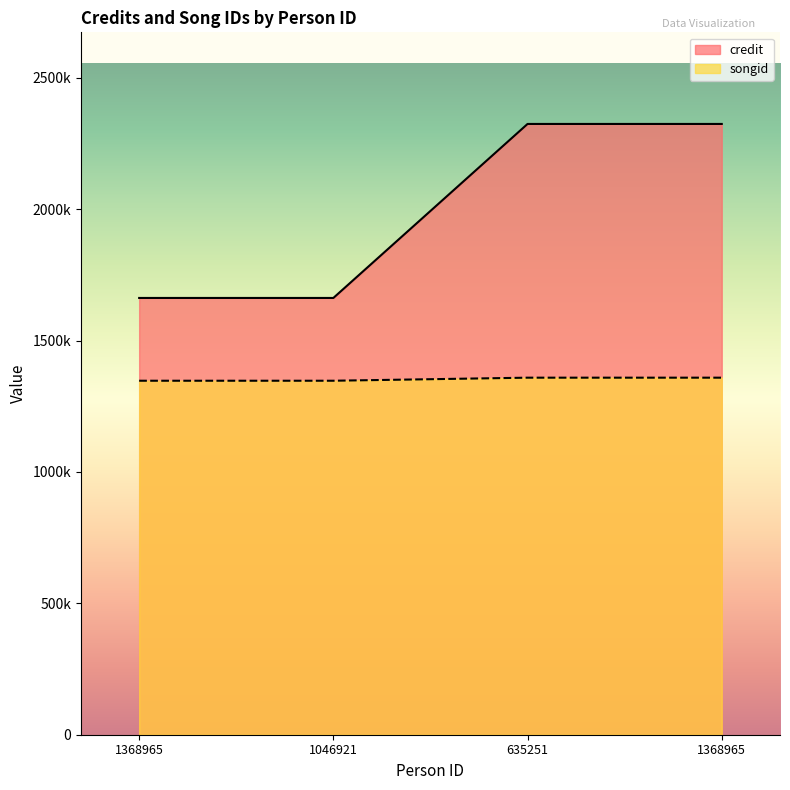

The songid series shows 1346986 at 1368965. True or false?

True